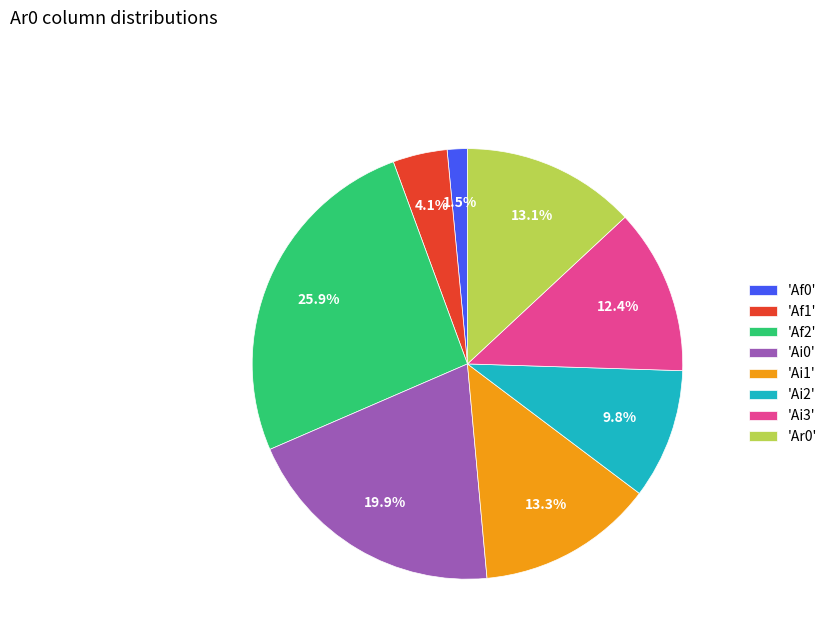

Which slice is the largest?

'Af2'